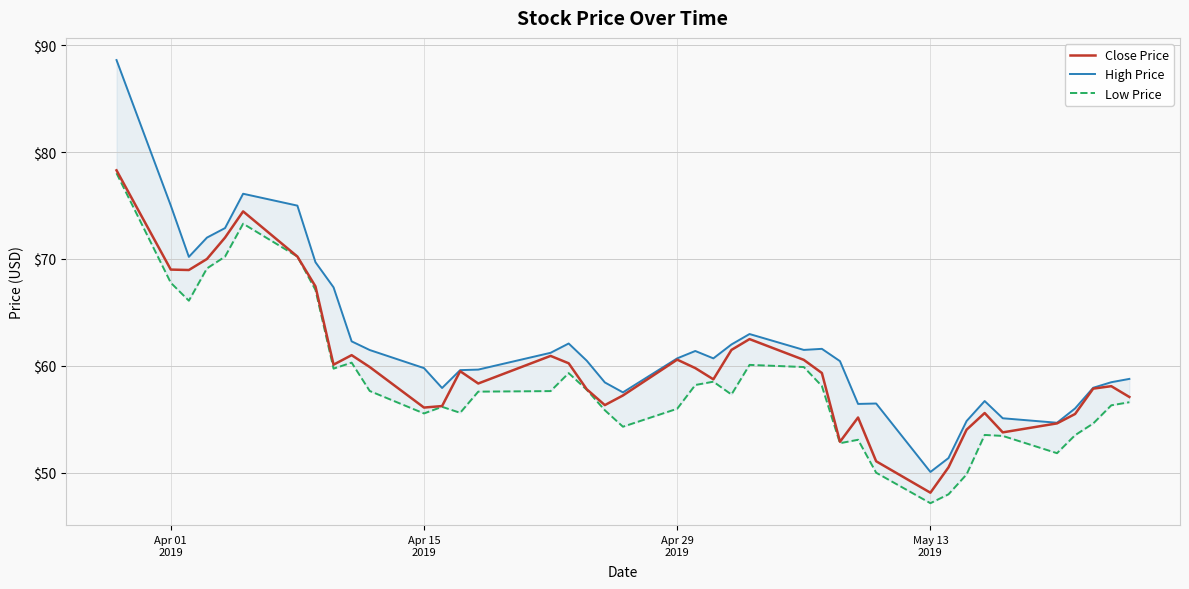

Which series has the largest range (max minus min)?

High Price